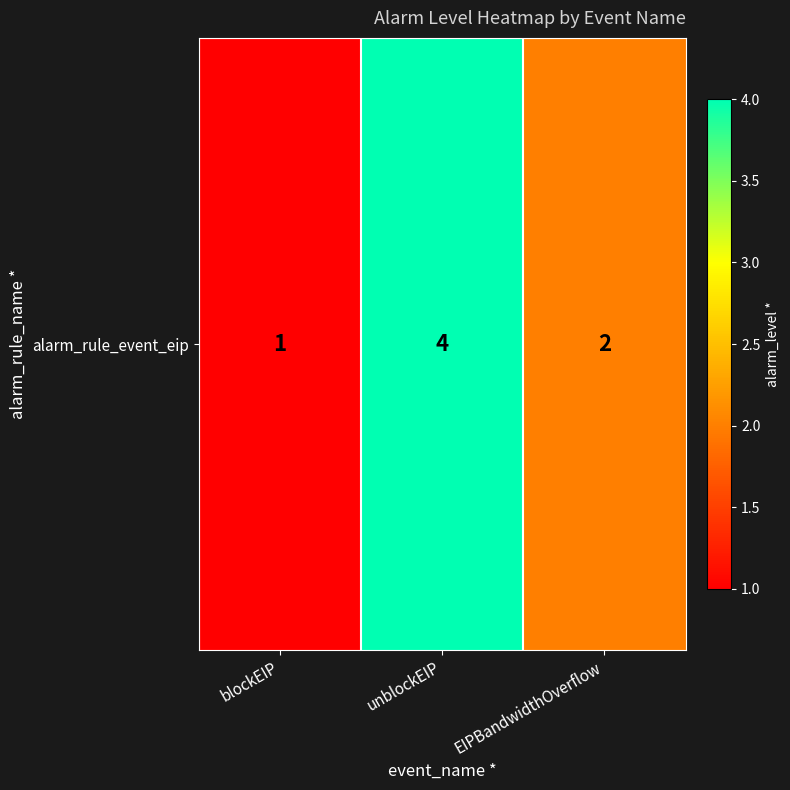

Reading right to left, what are all the values shown in this chart?

EIPBandwidthOverflow=2	unblockEIP=4	blockEIP=1